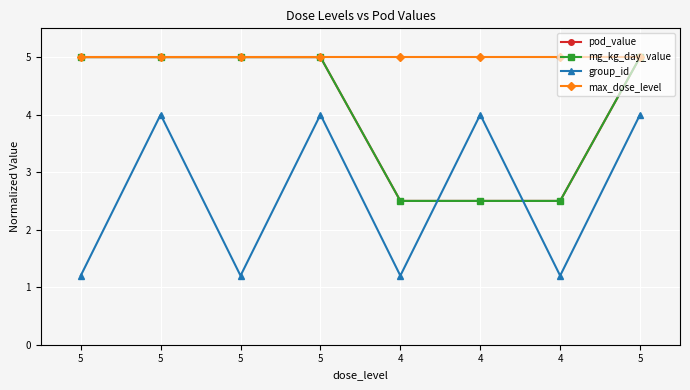

Is this an area chart (filled region under the line)?

No